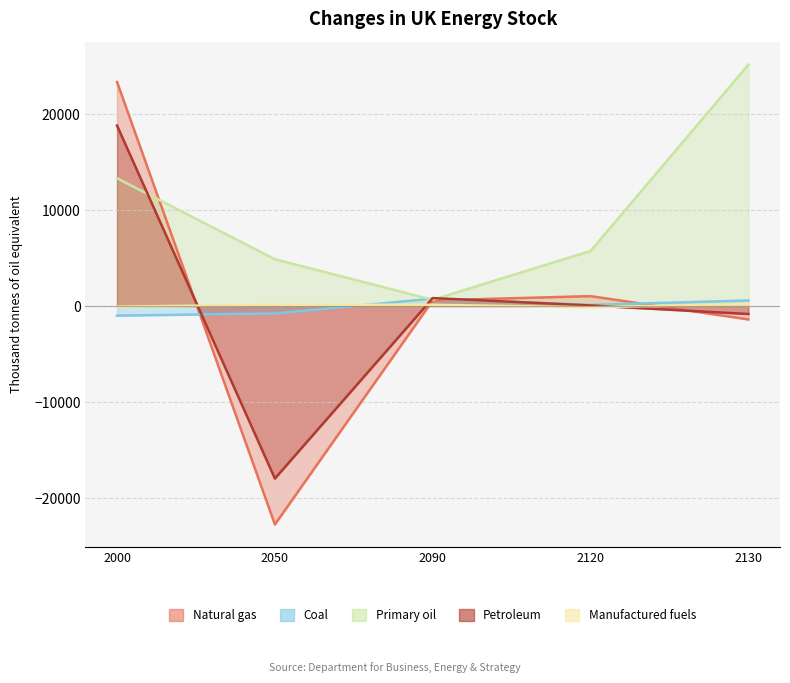

What is the difference between the highest and lowest values at 2050?

27631.3